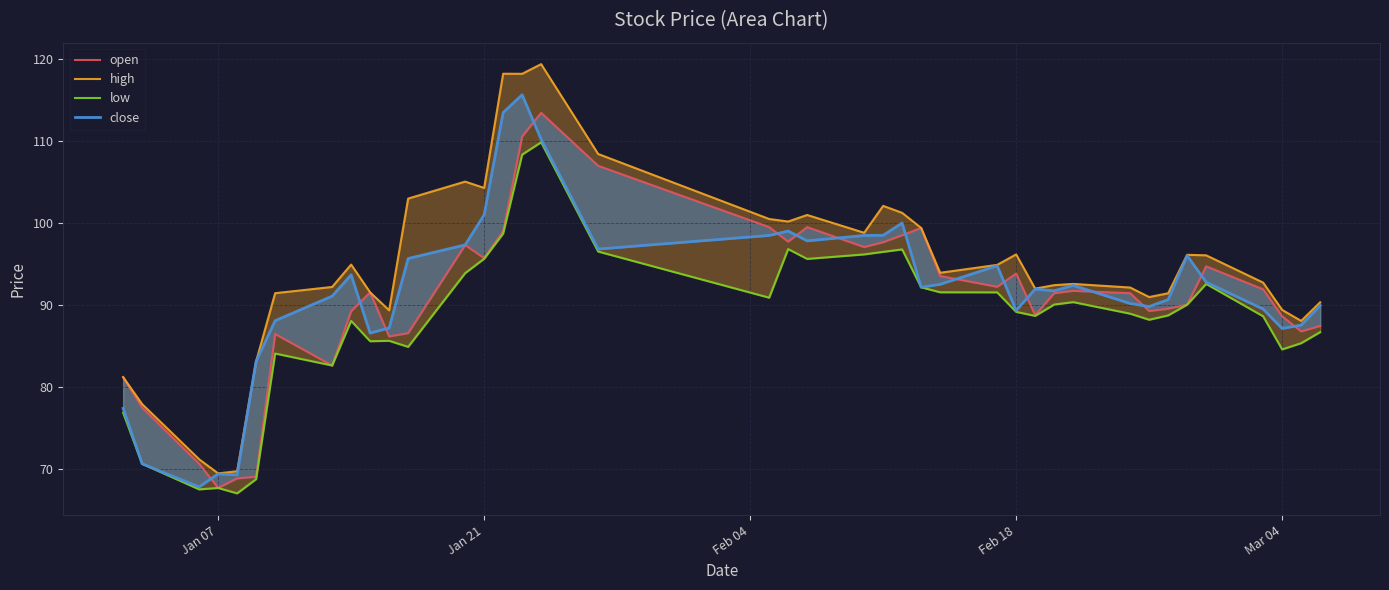

How many interior local valleys does the low series have?

10